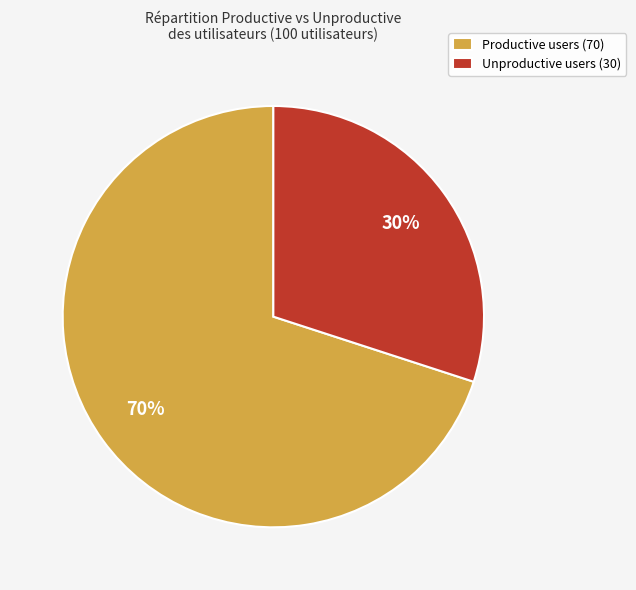

To the nearest percent, what is the combined percentage of Unproductive and Productive?

100%